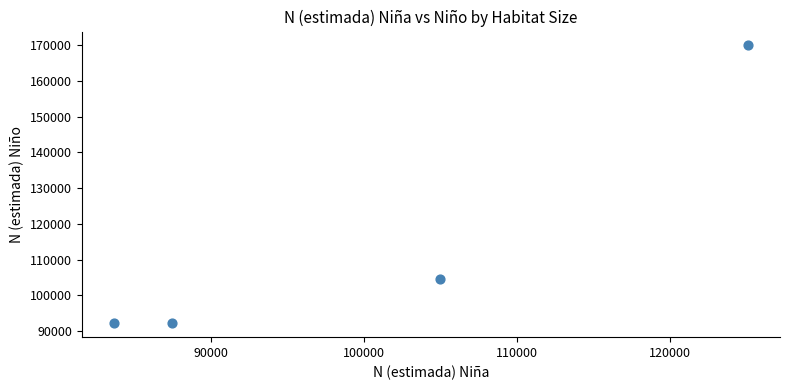

What is the range of X values (max minus min)?

41519